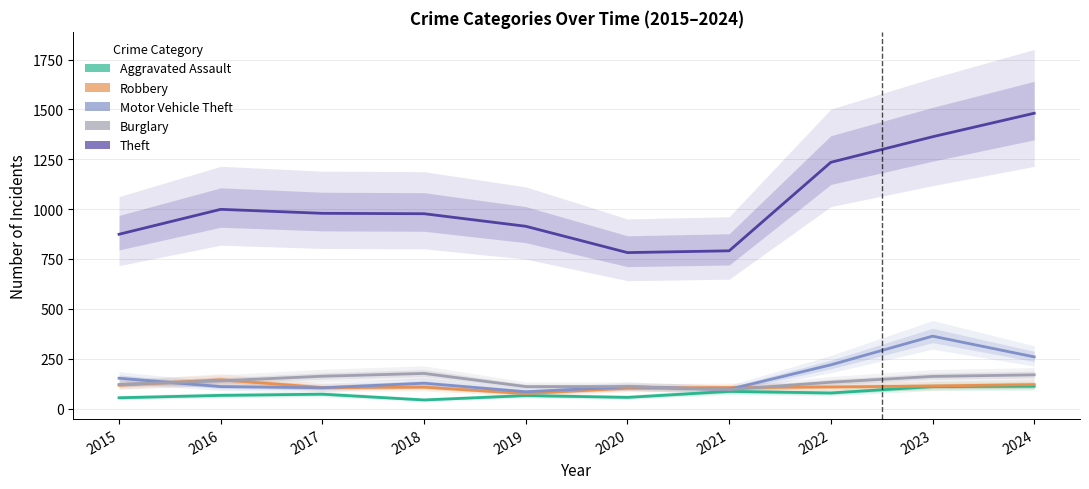

Which category has the highest value across all series?

2024